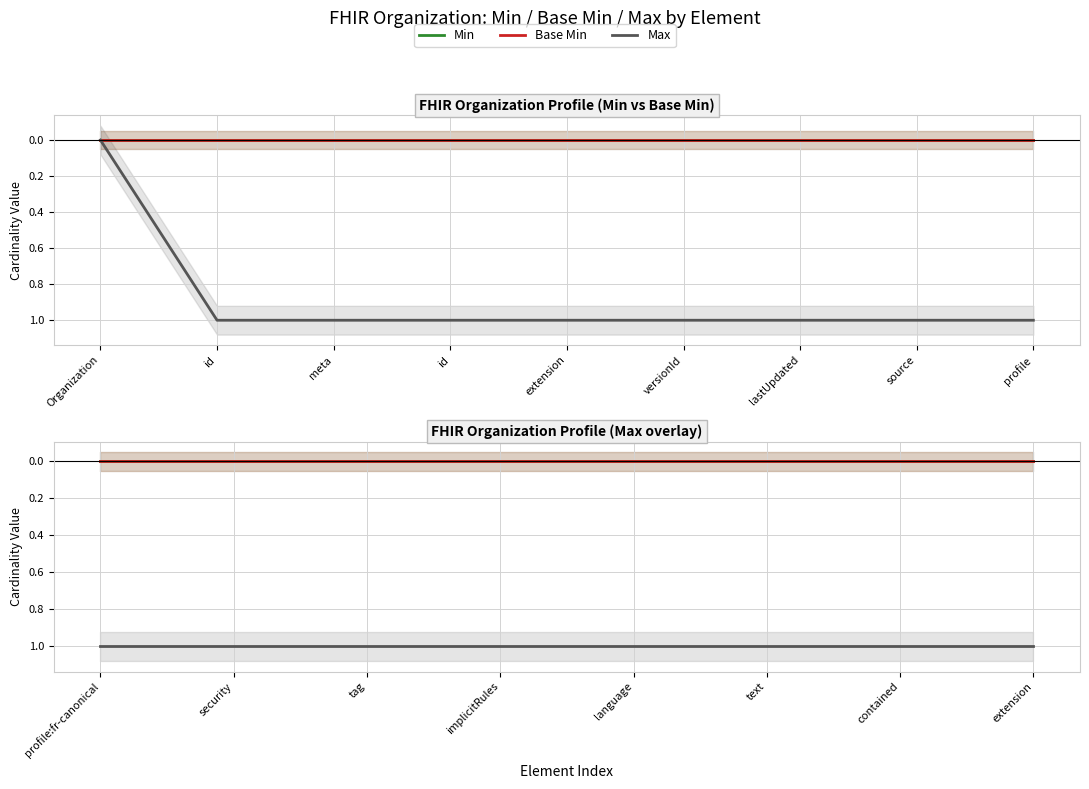

Rank the series by their maximum value, from highest to lowest.

Max, Min, Base Min